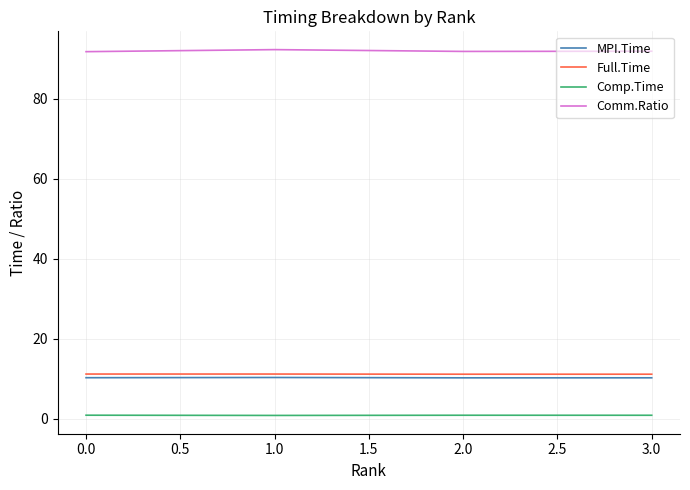

Is this an area chart (filled region under the line)?

No